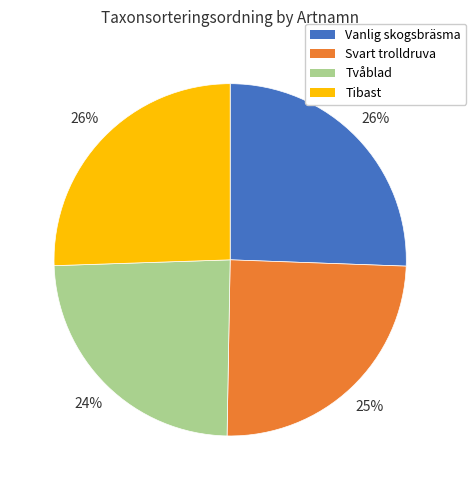

What percentage is the Vanlig skogsbräsma slice, to the nearest percent?

26%